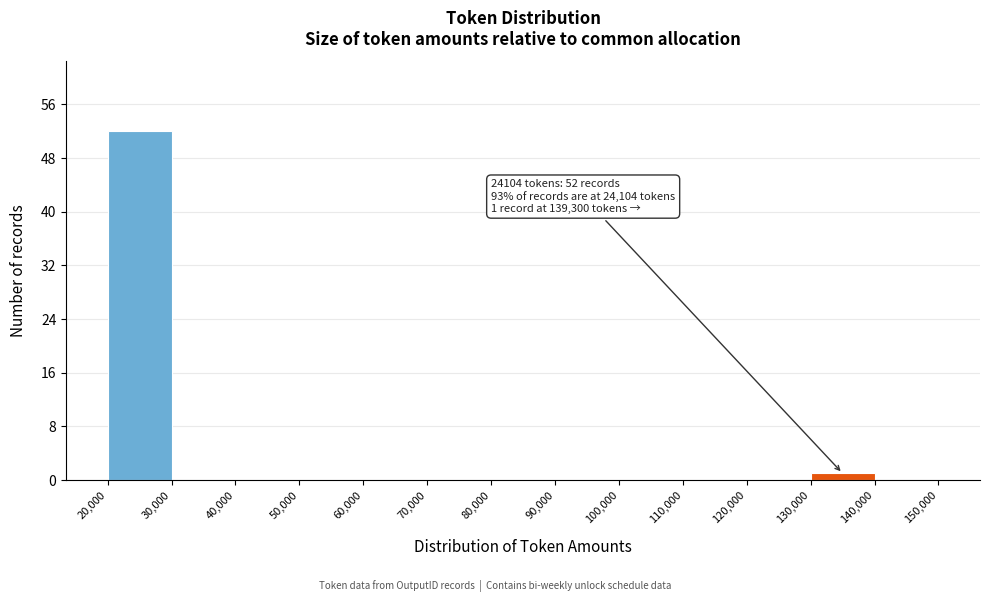

Which range on the x-axis has the tallest bar?

20,000 to 30,000